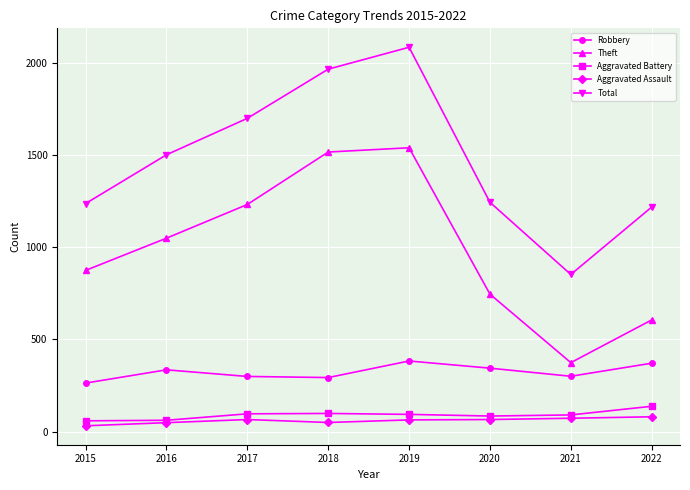

True or false: Total has more than 0 interior local peaks.

True